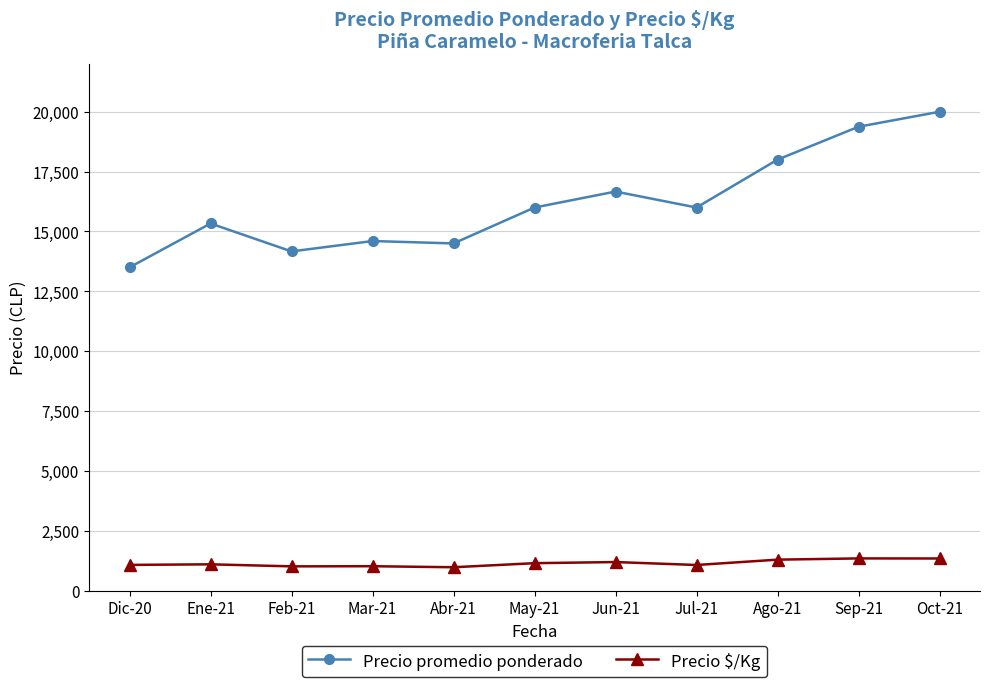

Which series has the largest total across all categories?

Precio promedio ponderado